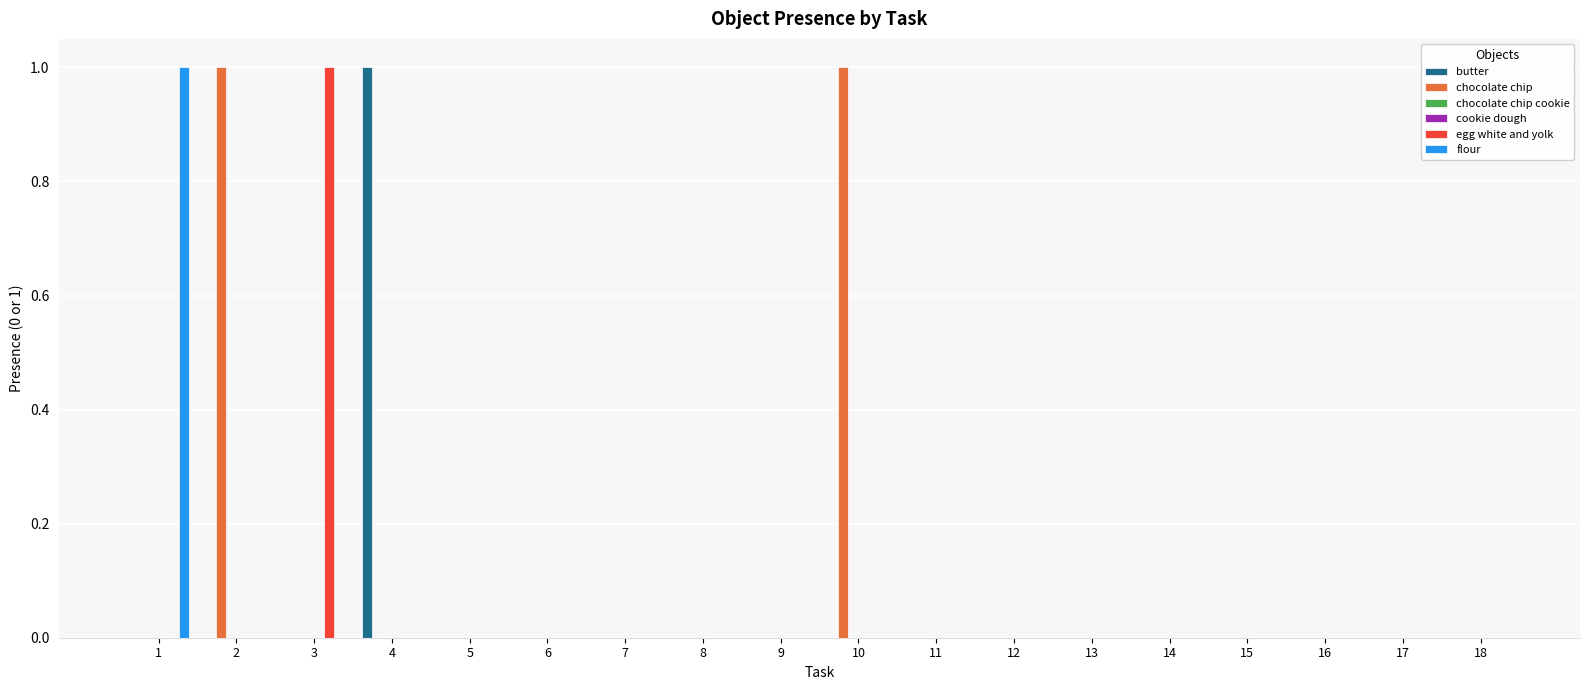

Rank the series by their maximum value, from highest to lowest.

butter, chocolate chip, egg white and yolk, flour, chocolate chip cookie, cookie dough